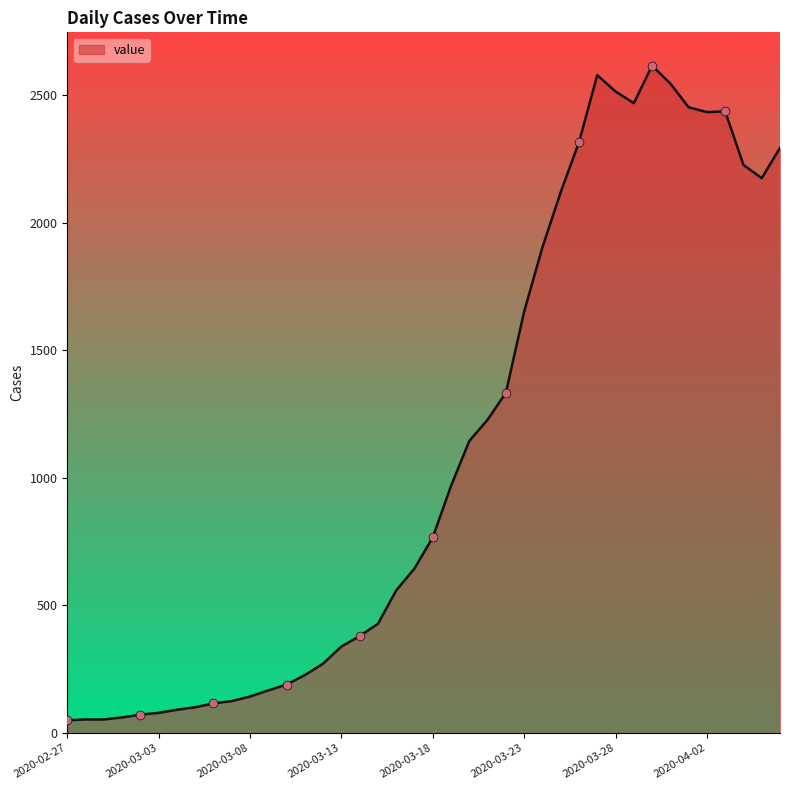

What is the greatest value displayed?

2616